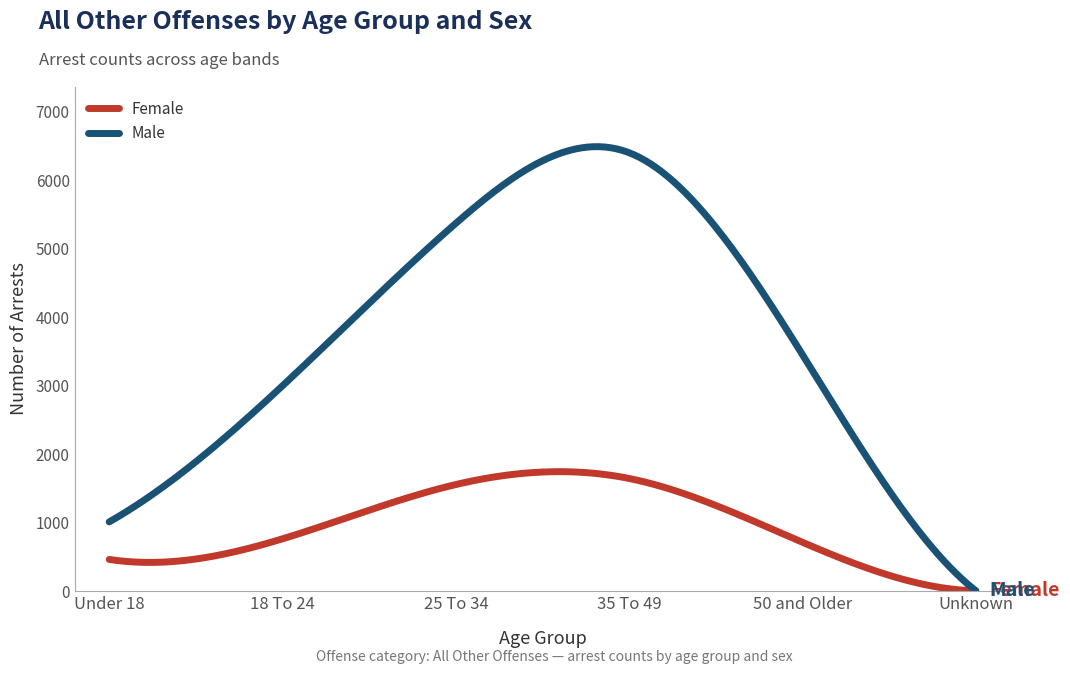

Which series has the largest total across all categories?

Male